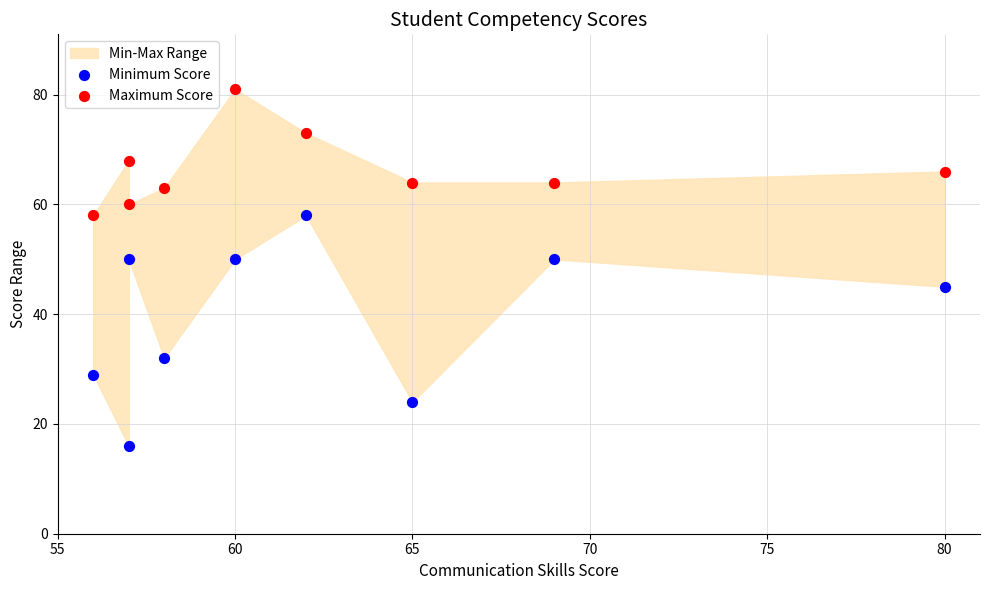

Across all data points, what is the range of X values (max minus min)?

24